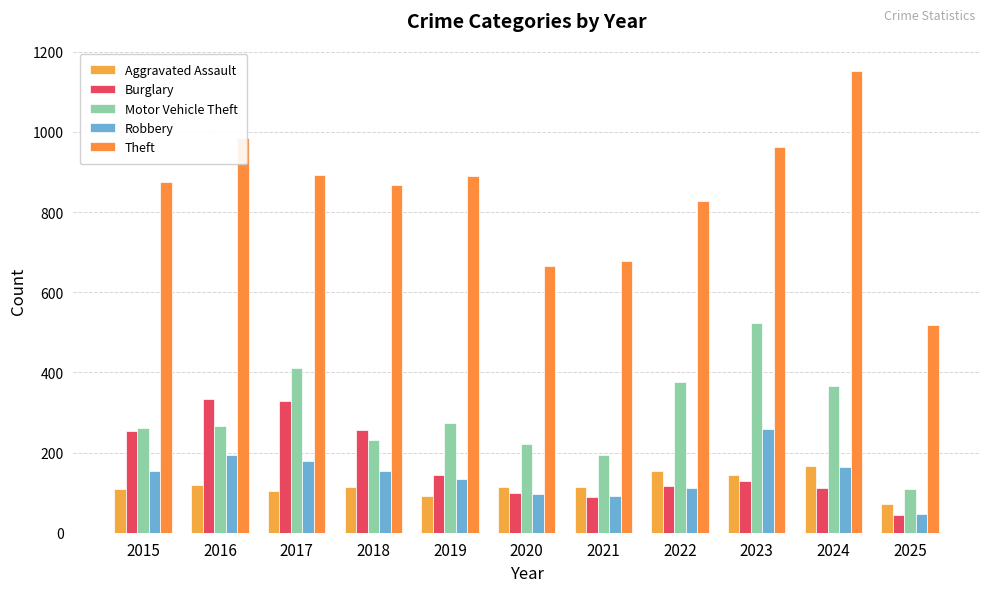

What is the difference between the maximum and minimum values in the Motor Vehicle Theft series?

414